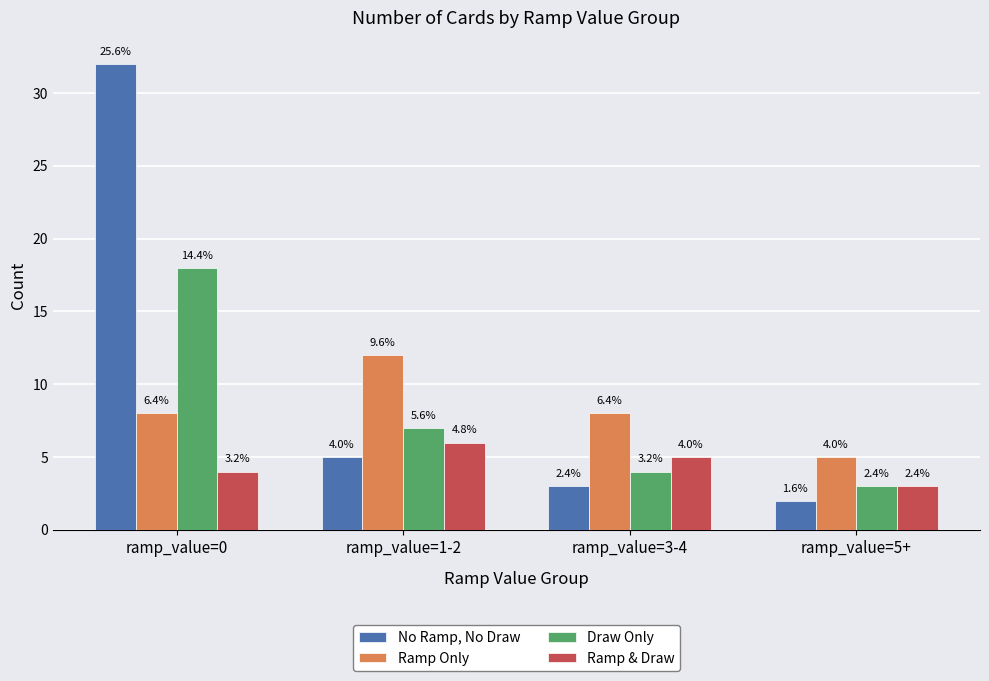

The value of Ramp & Draw at ramp_value=1-2 is 6. True or false?

True